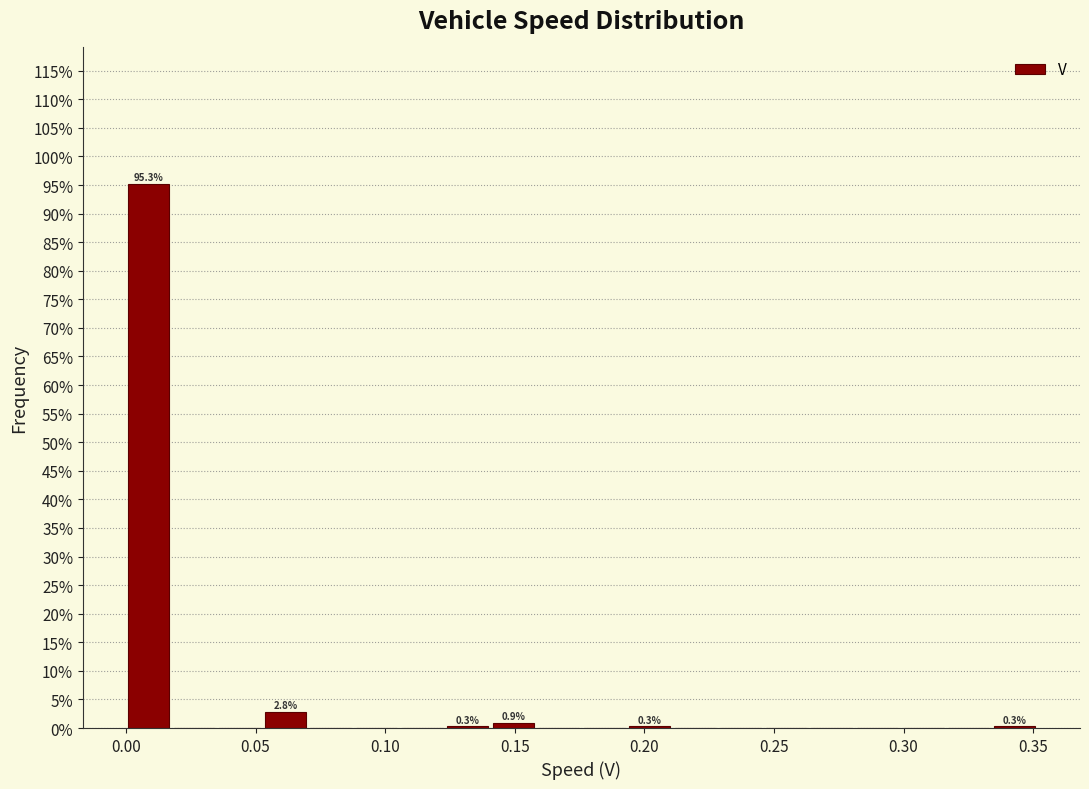

Around what value on the x-axis is the tallest bar? Give the approximate position of its centre, as read against the axis.

0.010